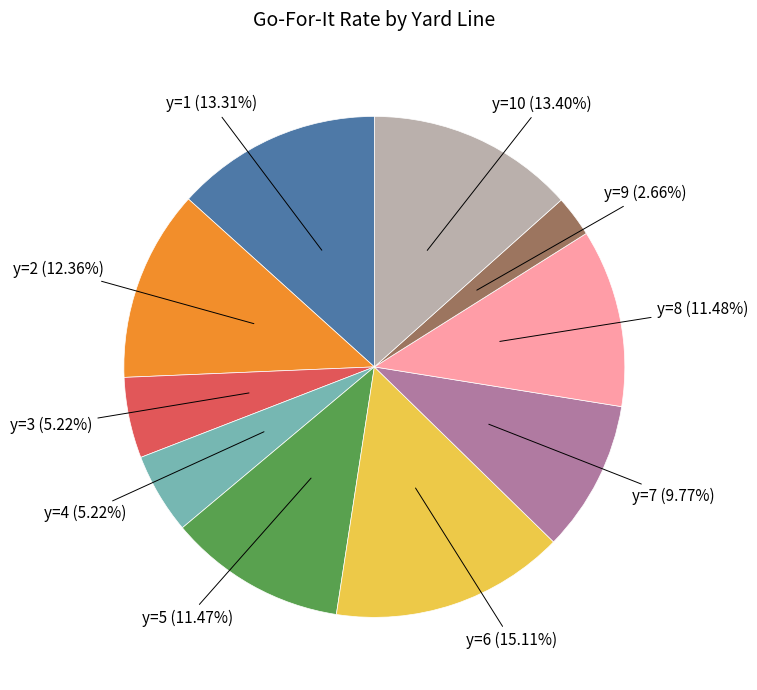

Is there any slice that represents more than half of the pie?

No